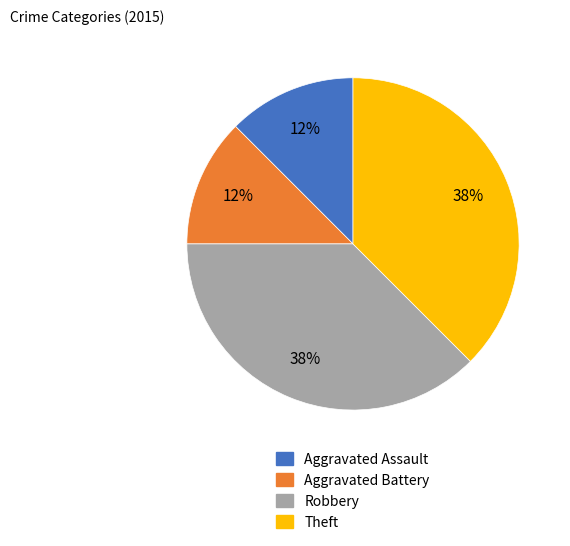

Is it true that Aggravated Battery is 22% of the pie?

False